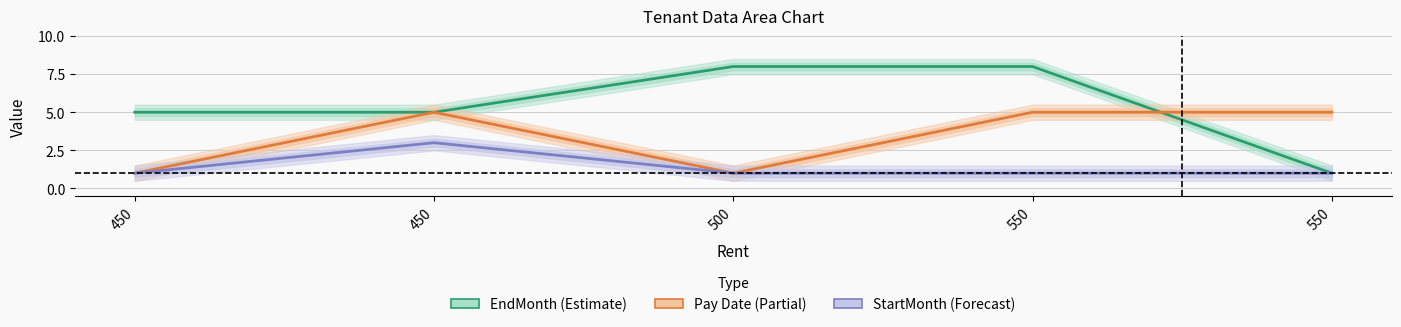

How many lines are shown in the chart?

3